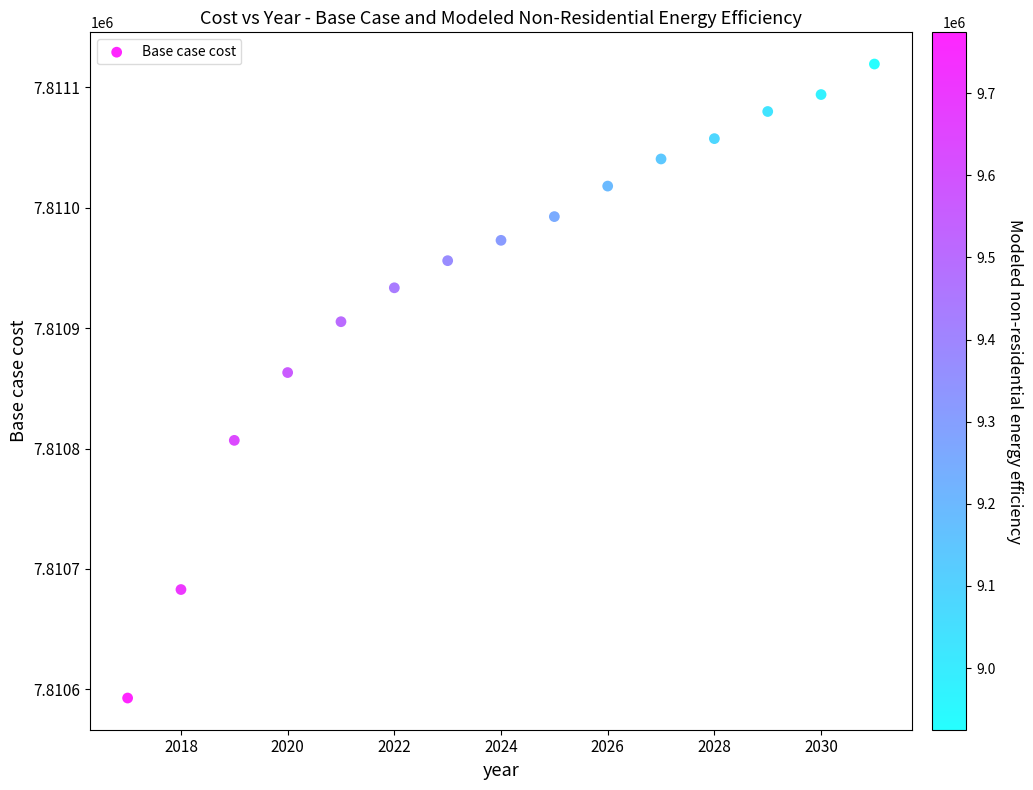

What Y value in the scatter plot is closest to 7810856?

7810863.1